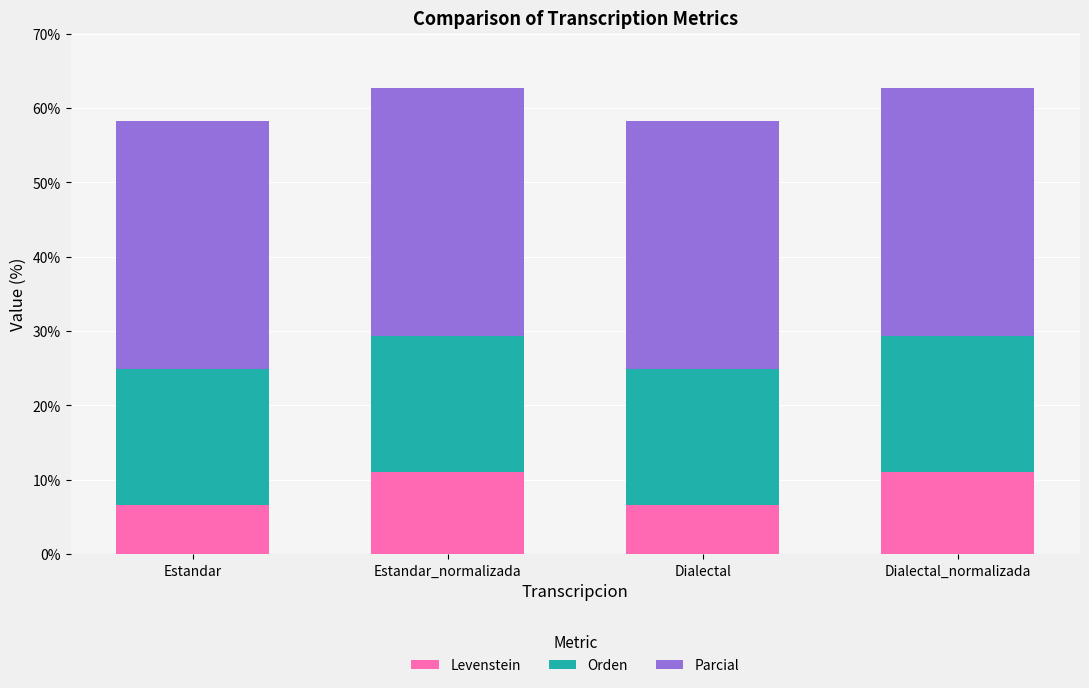

What is the total value across all series at Estandar_normalizada?

62.6